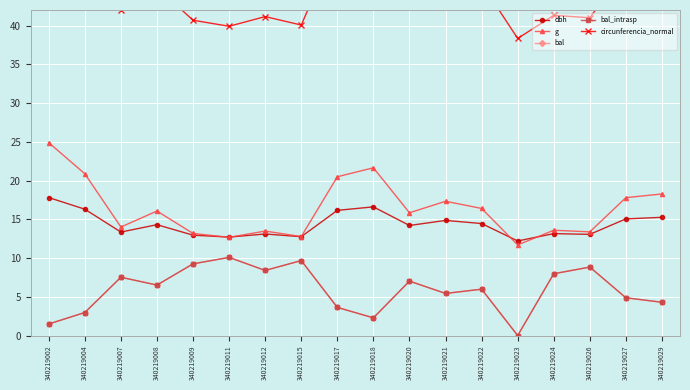

Where does the bal series first go above 6?

340219007